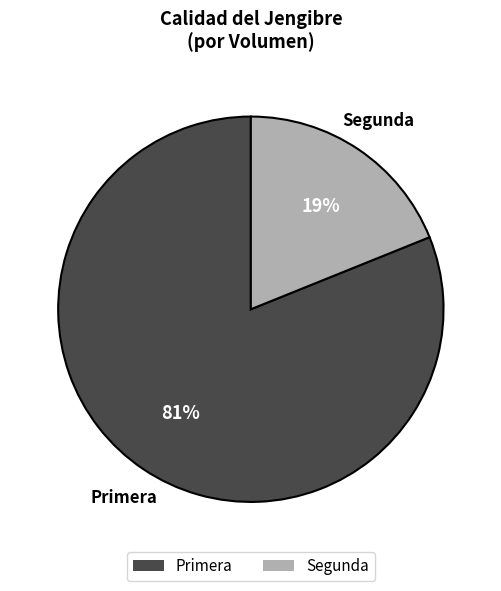

What is the ratio of the value at Segunda to the value at Primera?

0.2